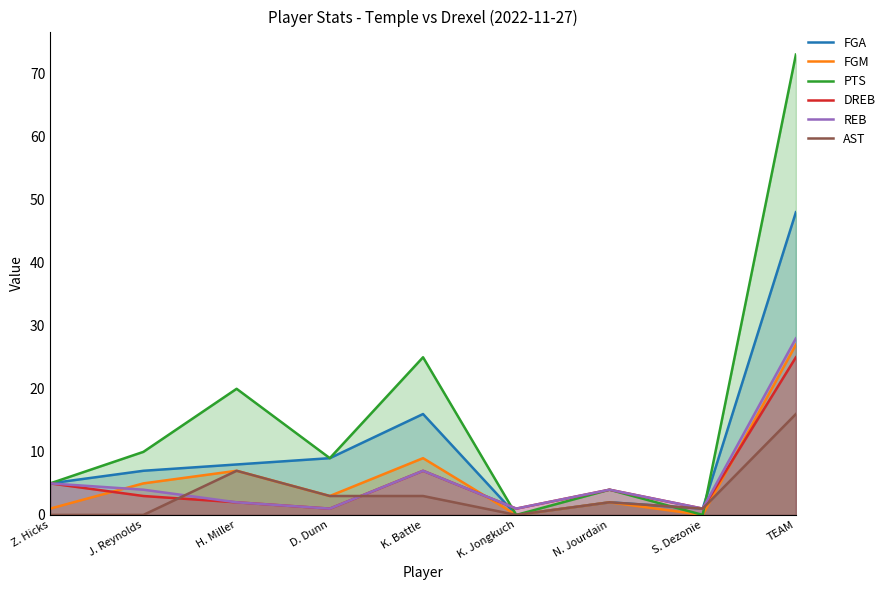

What position from the left is J. Reynolds?

2